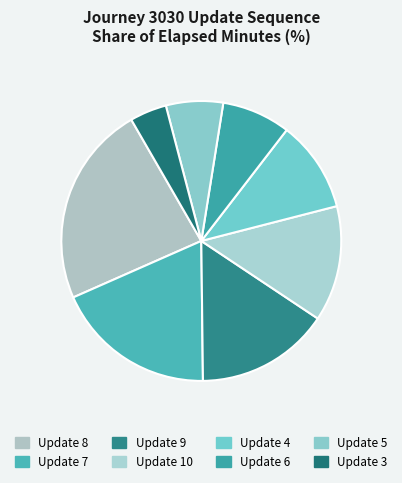

How many segments does this pie chart have?

8